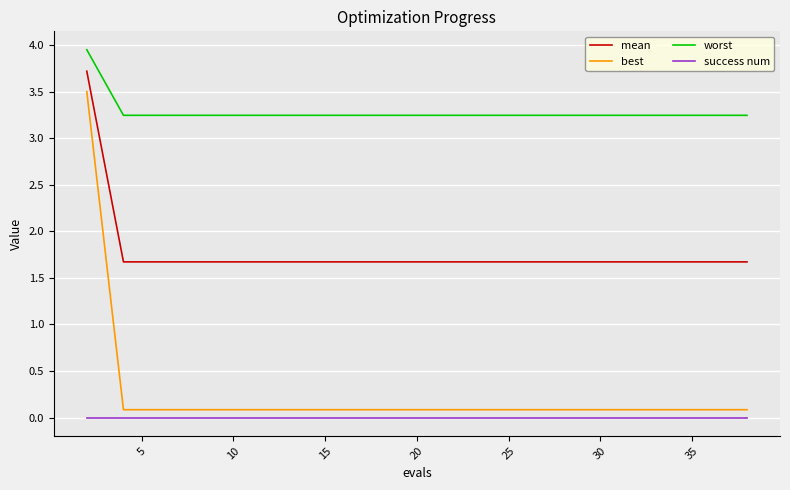

Which series has the widest spread of values?

best